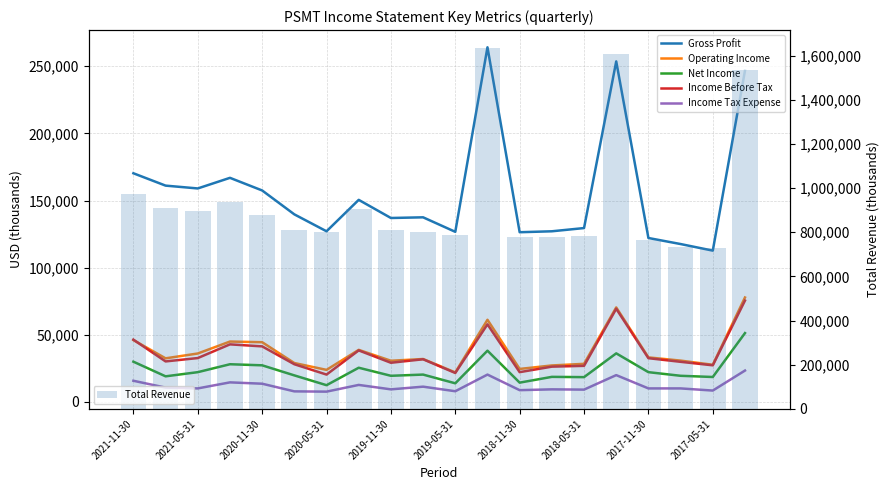

How many data points does each series have?

20